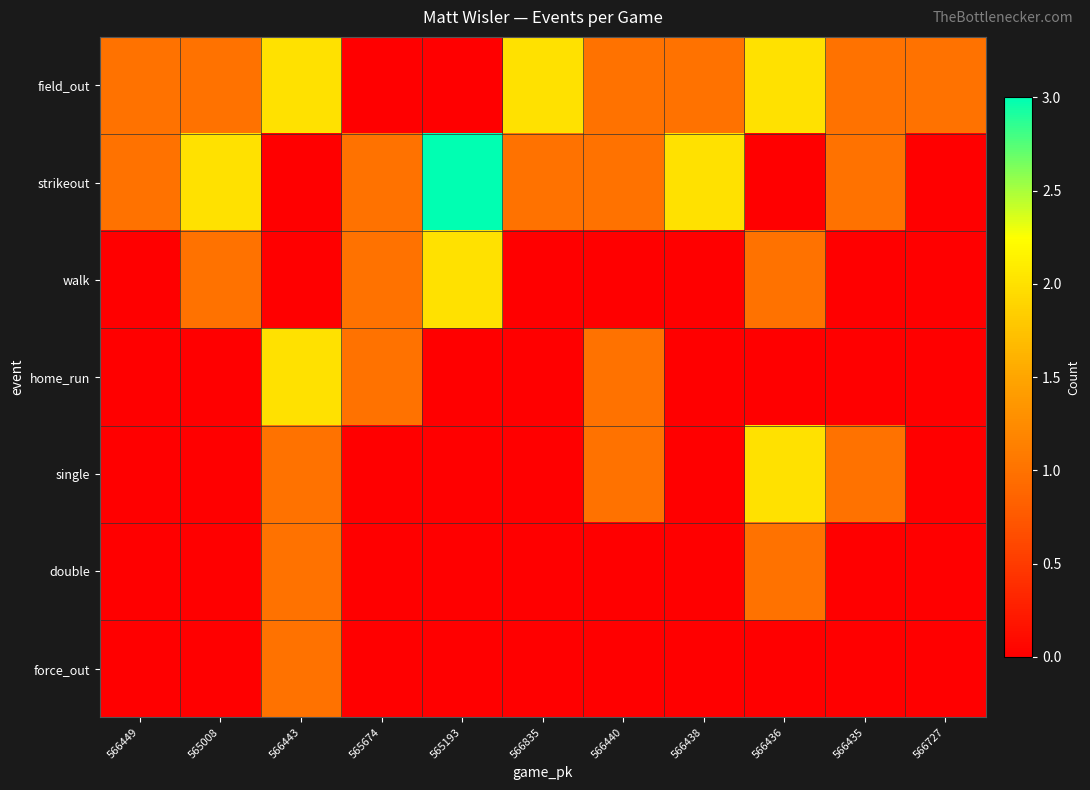

Count the number of data series in this chart.

7